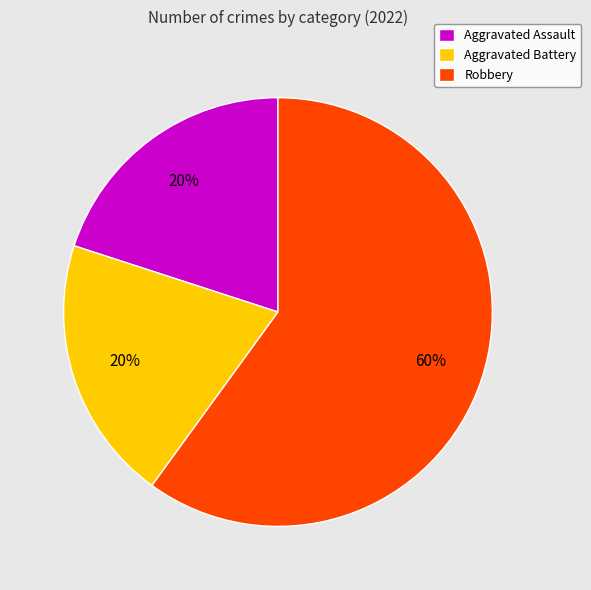

What is the largest slice in the pie chart?

Robbery